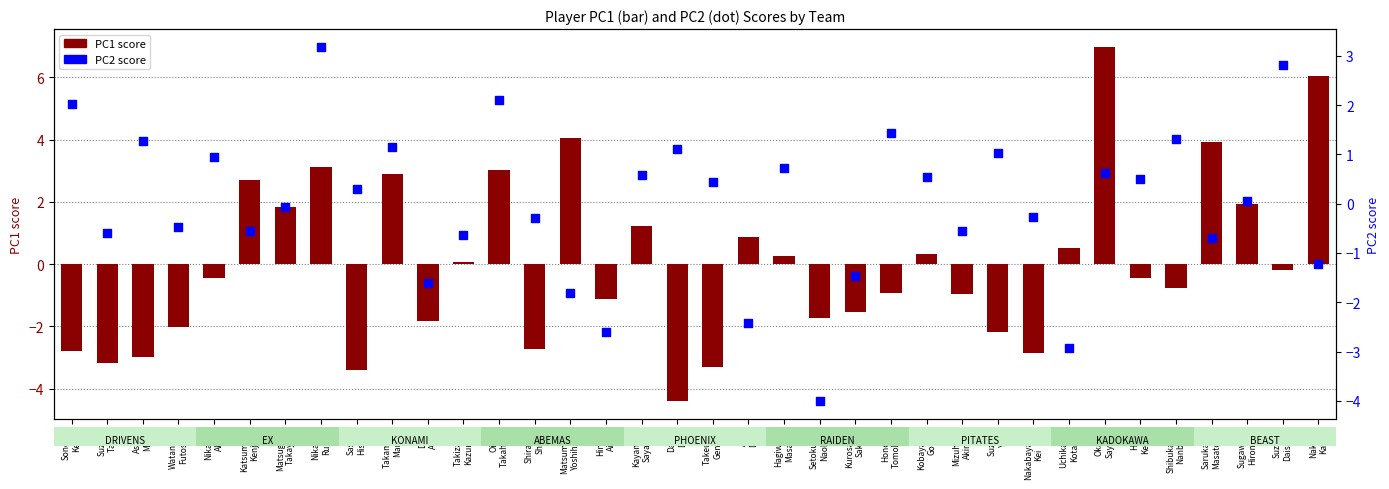

Is the value of PC1 score at Asami
Maki greater than the value of PC2 score at Kurosawa
Saki?

No